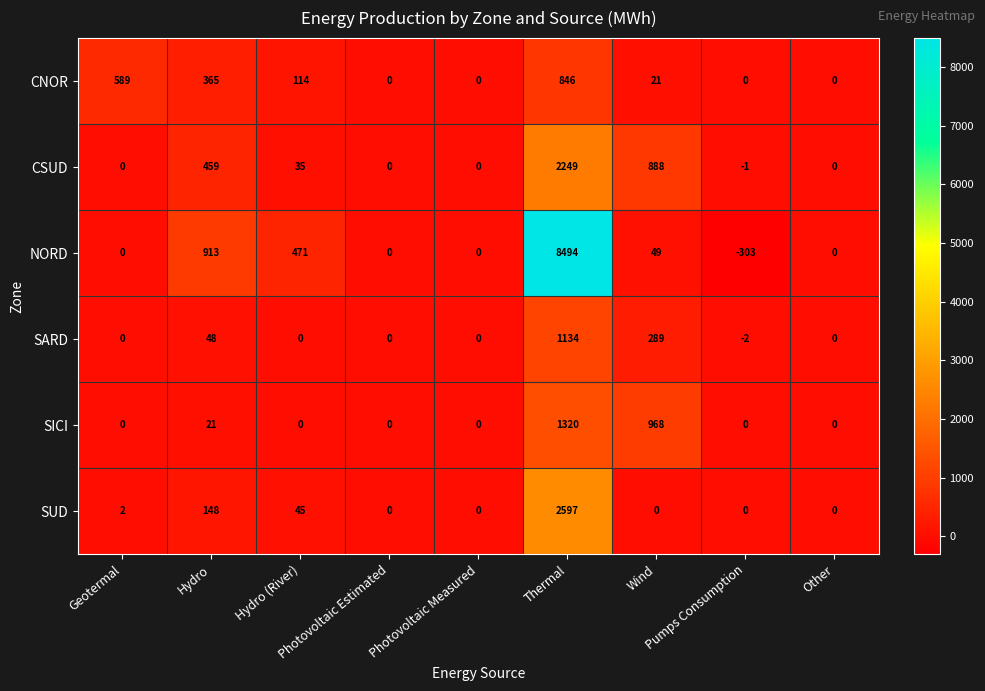

What is the smallest value displayed?

-303